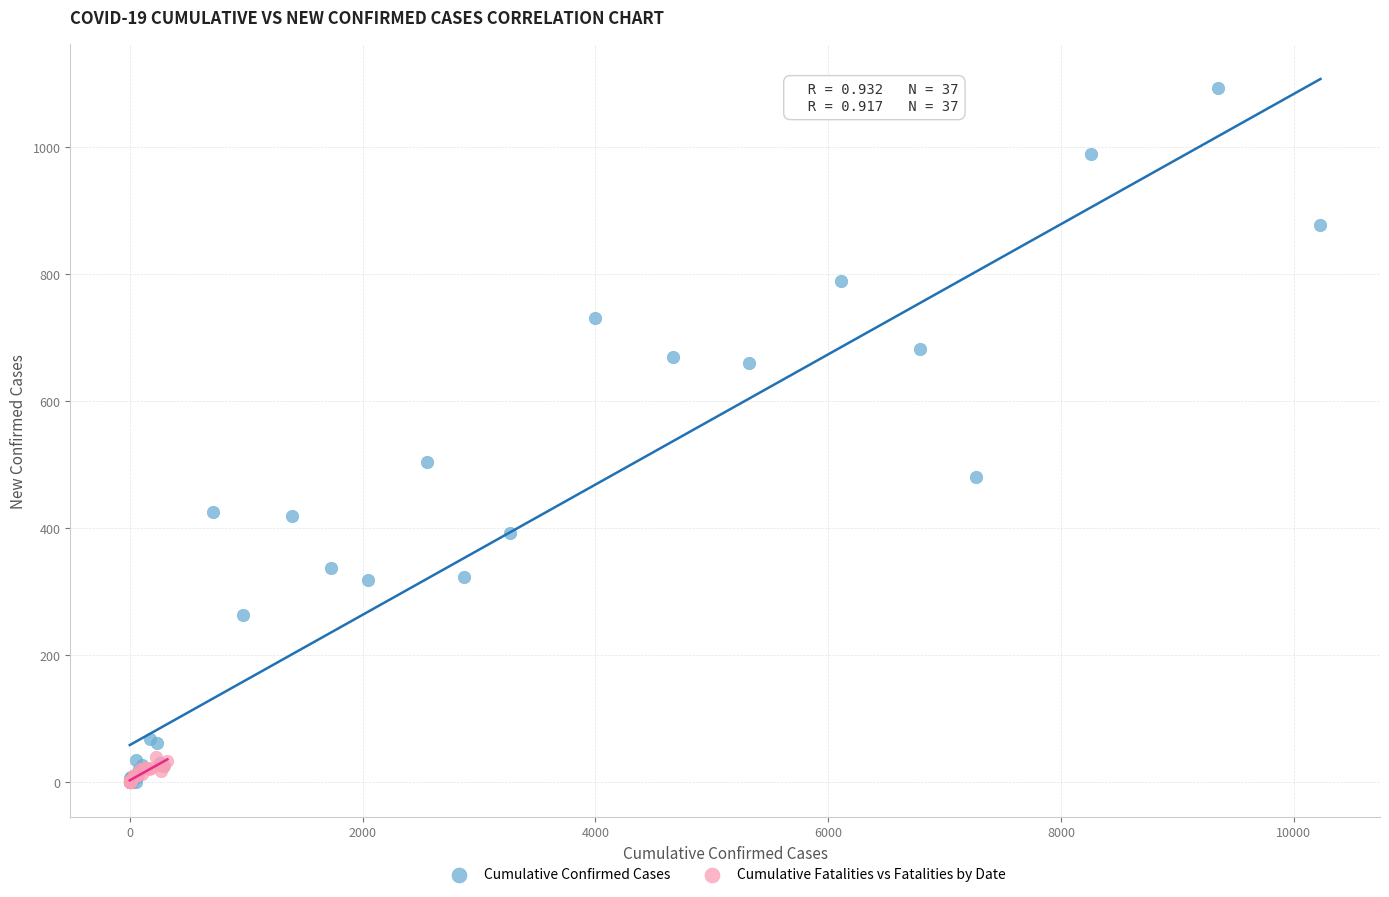

Which series has the largest Y range (max minus min)?

Cumulative Confirmed Cases